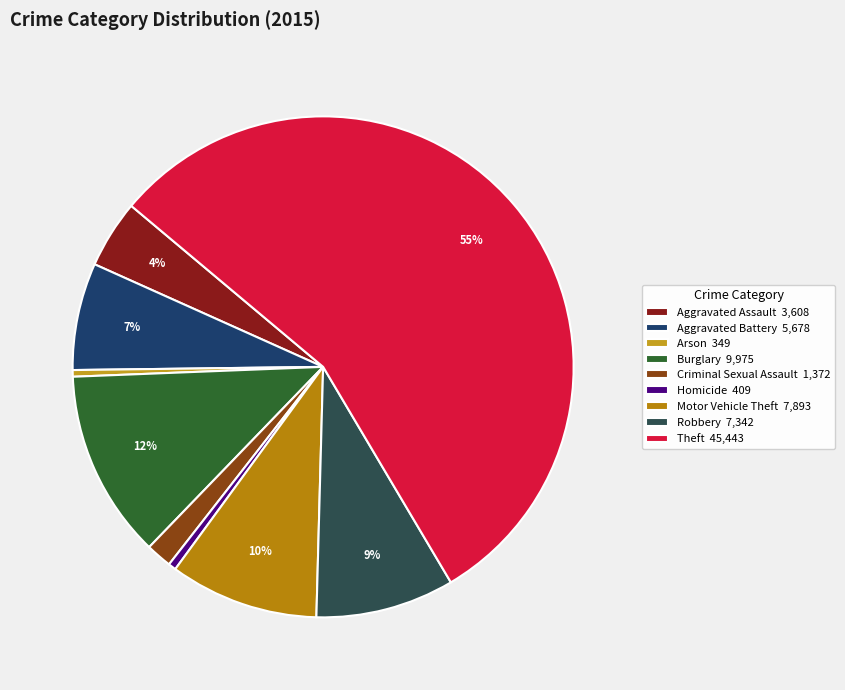

What is the total percentage of Criminal Sexual Assault and Homicide?

2.2%